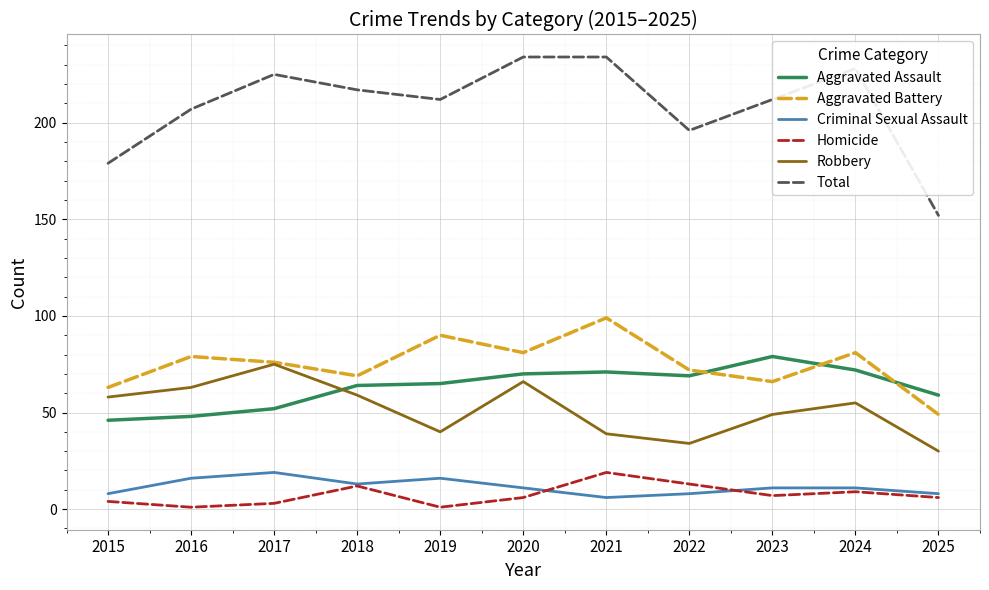

Is the value of Criminal Sexual Assault at 2021 greater than the value of Robbery at 2015?

No